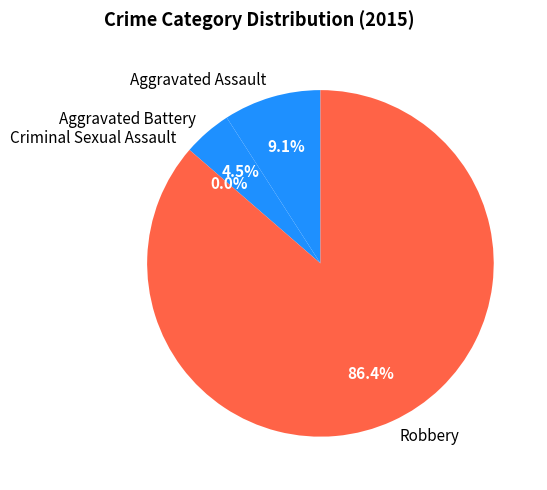

Is the sum of Aggravated Assault and Aggravated Battery greater than half?

No